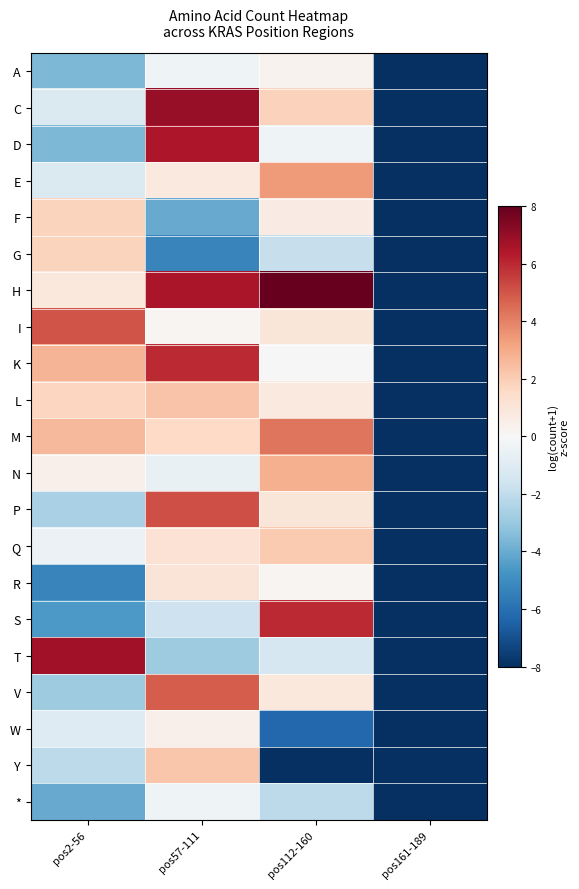

Which series has the largest total across all categories?

H